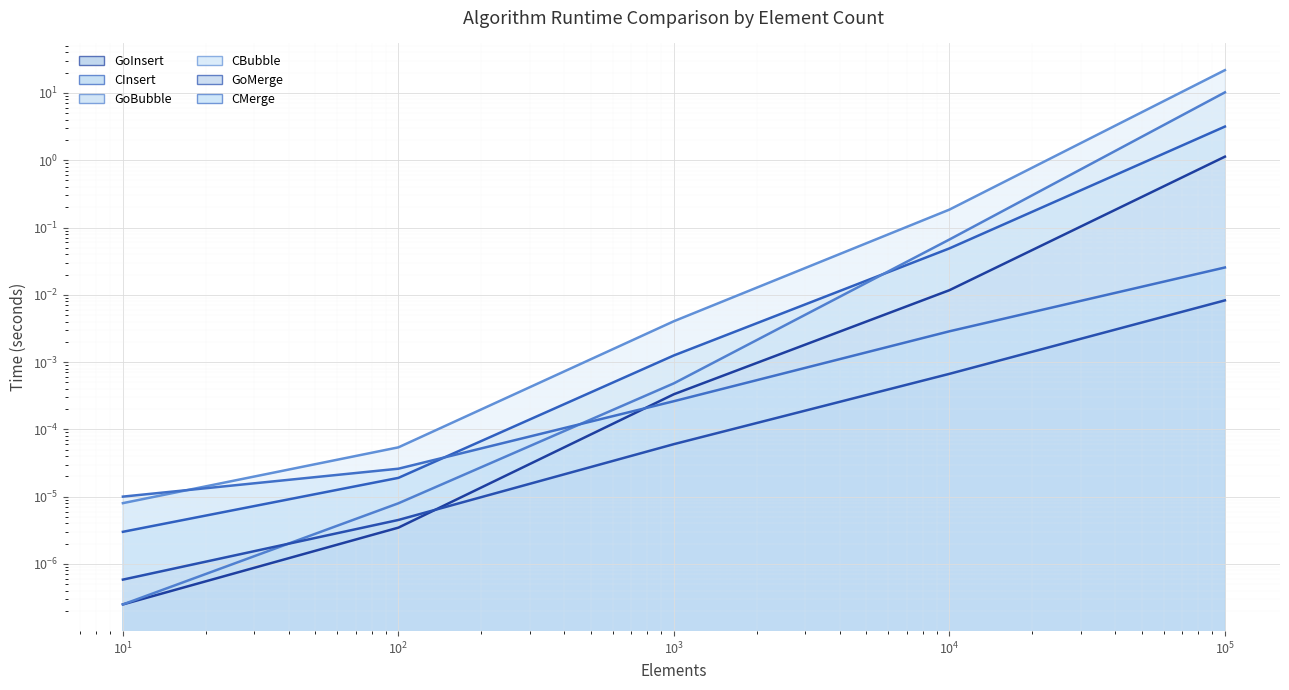

Which has a higher value, 10.0 or 100000.0?

100000.0